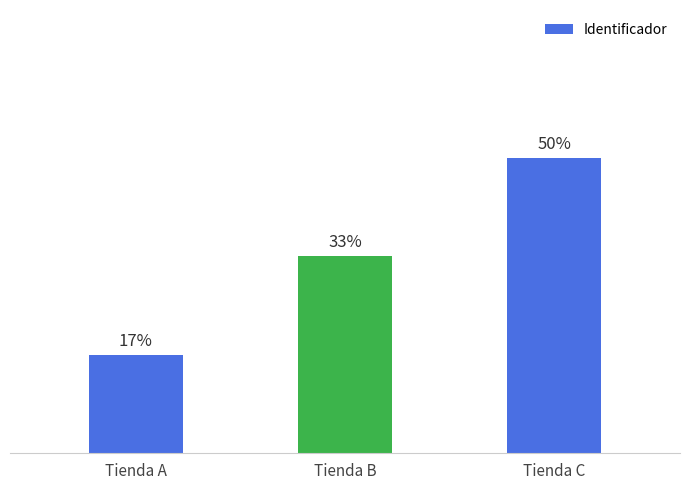

Approximately how many times larger is the value at Tienda A compared to Tienda B?

0.5